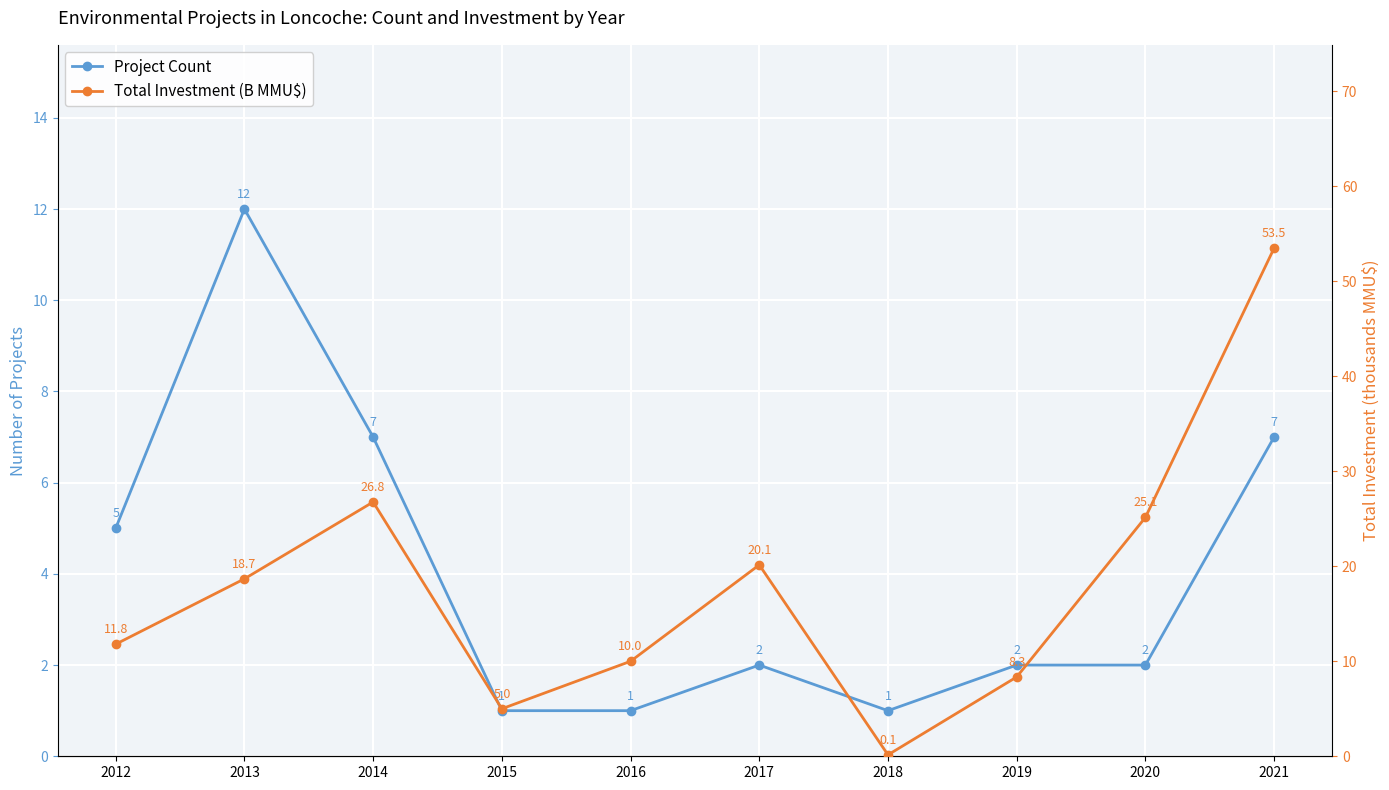

In Total Investment (B MMU$), how many points are lower than both neighbors (excluding endpoints)?

2